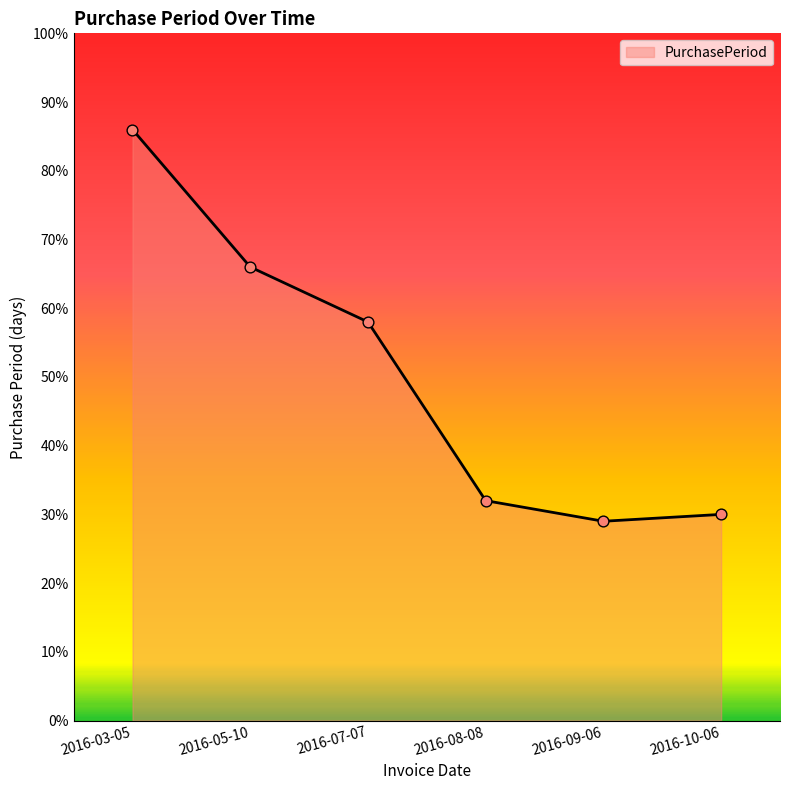

Which has a higher value, 2016-07-07 or 2016-08-08?

2016-07-07